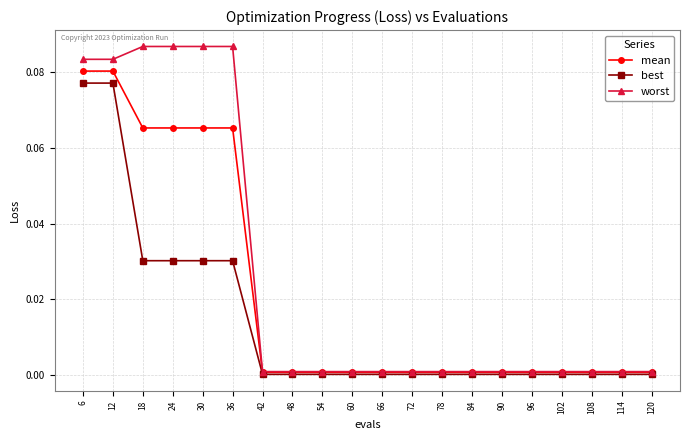

Rank the series by their average value, from lowest to highest.

best, mean, worst